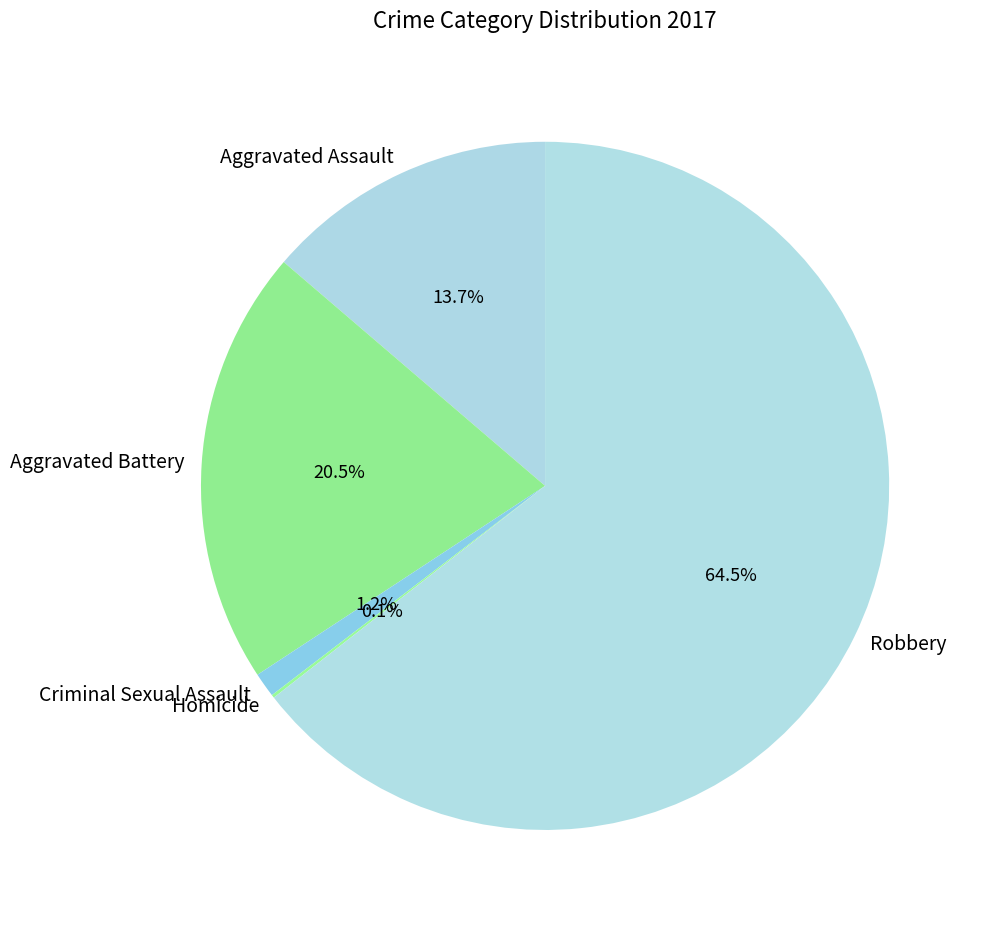

To the nearest percent, what is the average slice percentage?

20%